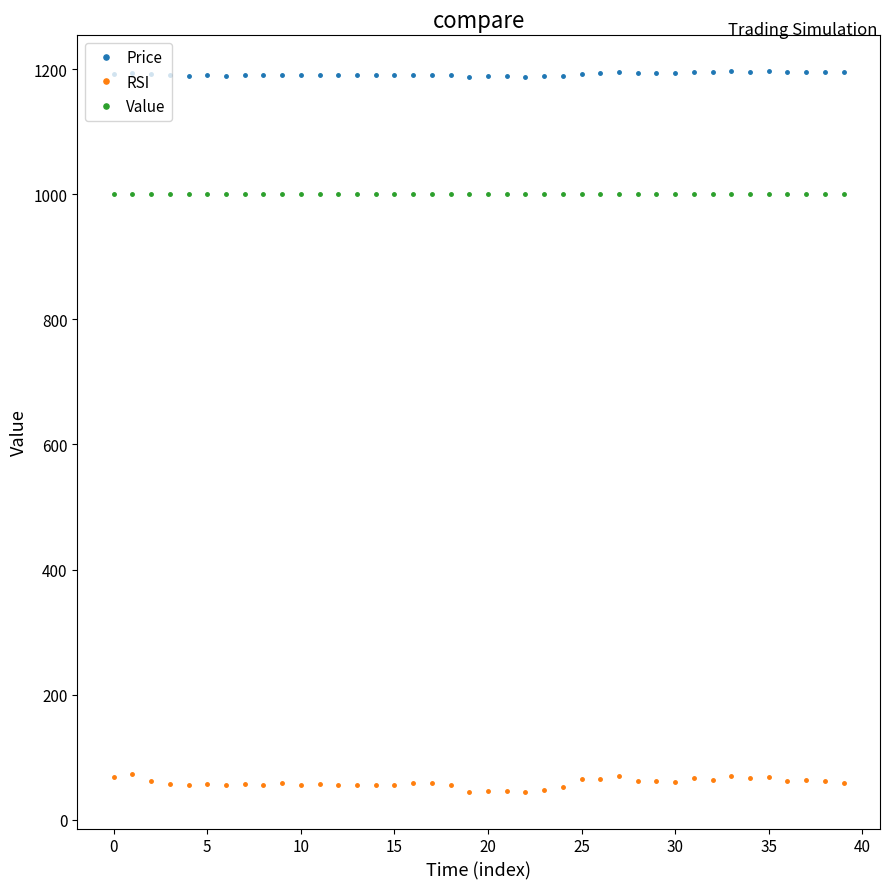

How many distinct data groups are displayed?

3